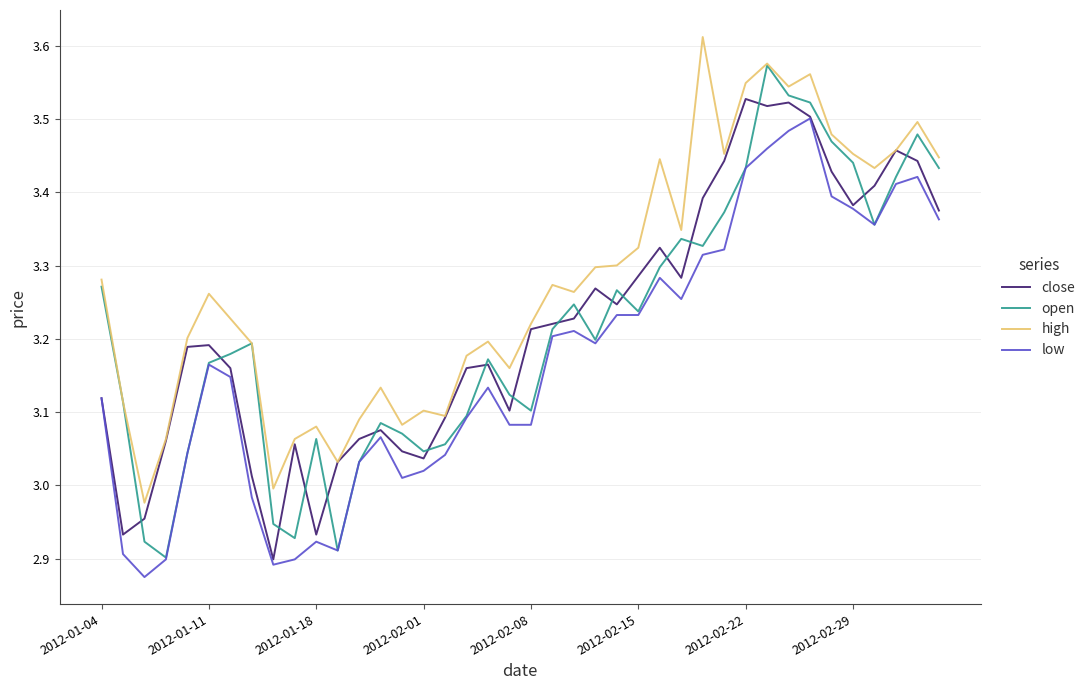

Which series has the largest range (max minus min)?

open